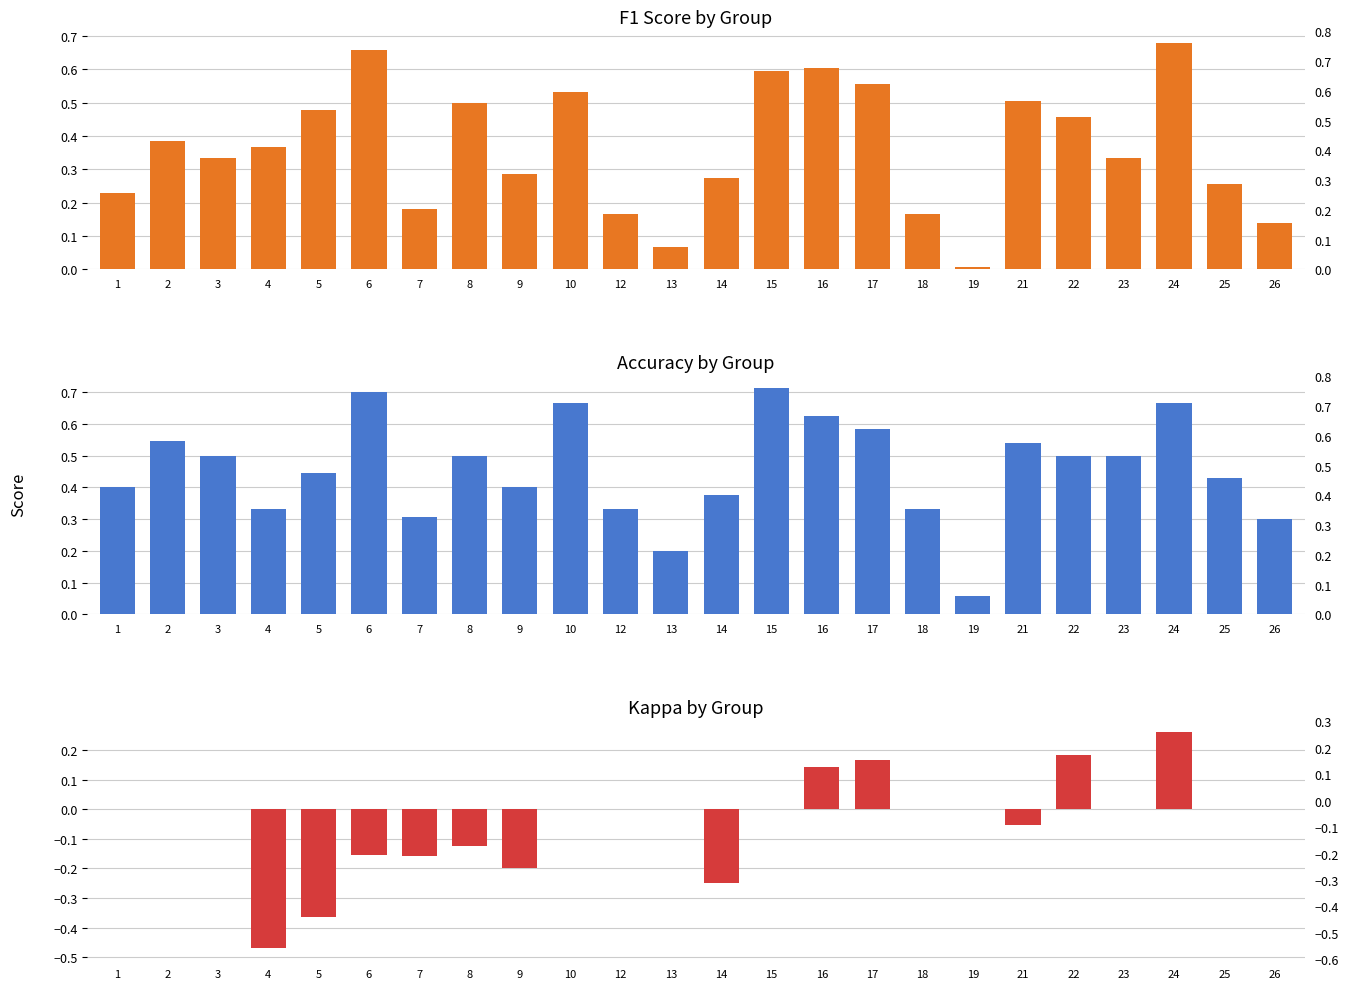

Which series has the largest total across all categories?

accuracy